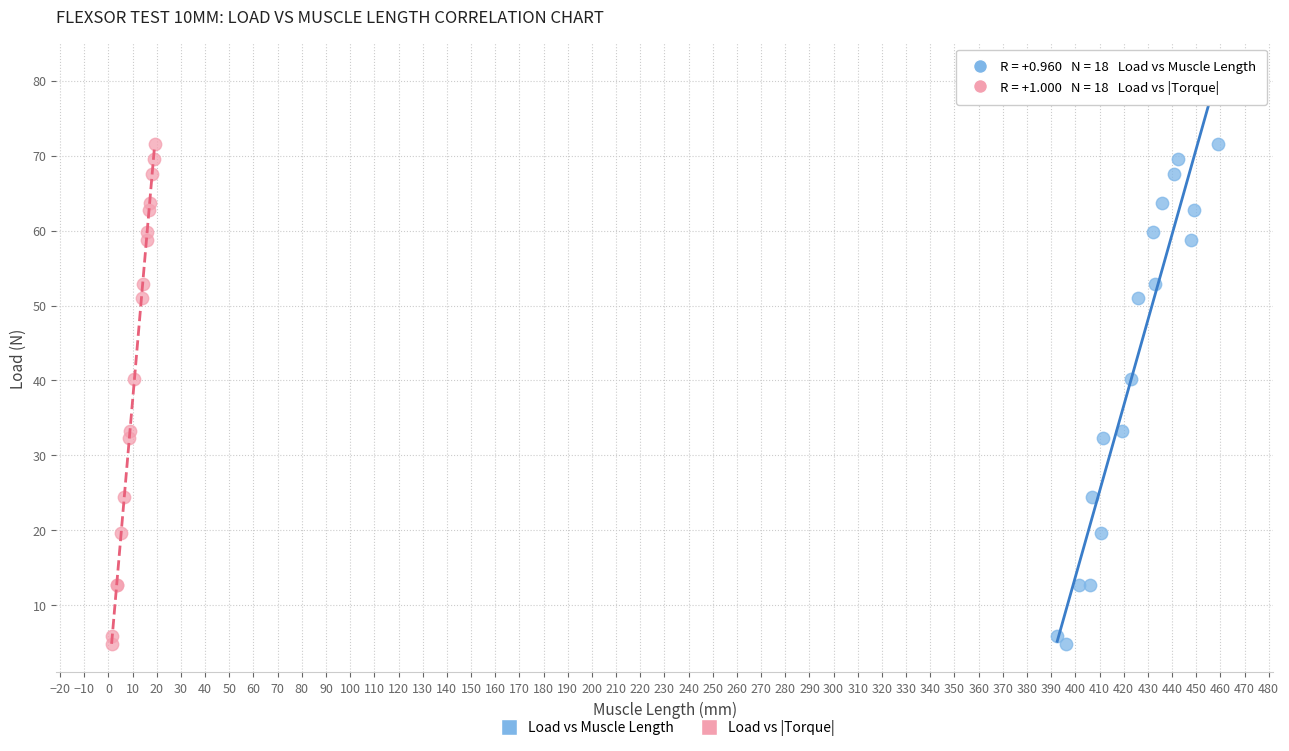

What are all the series names shown in the legend?

Load vs Muscle Length, Load vs |Torque|